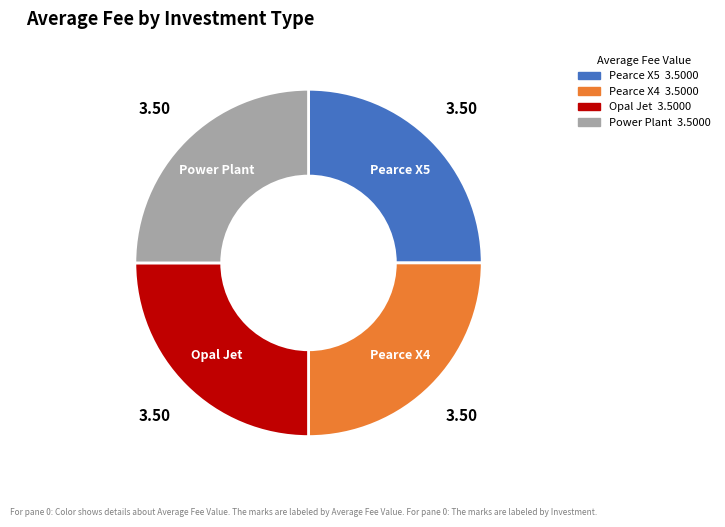

How many slices are in this pie chart?

4